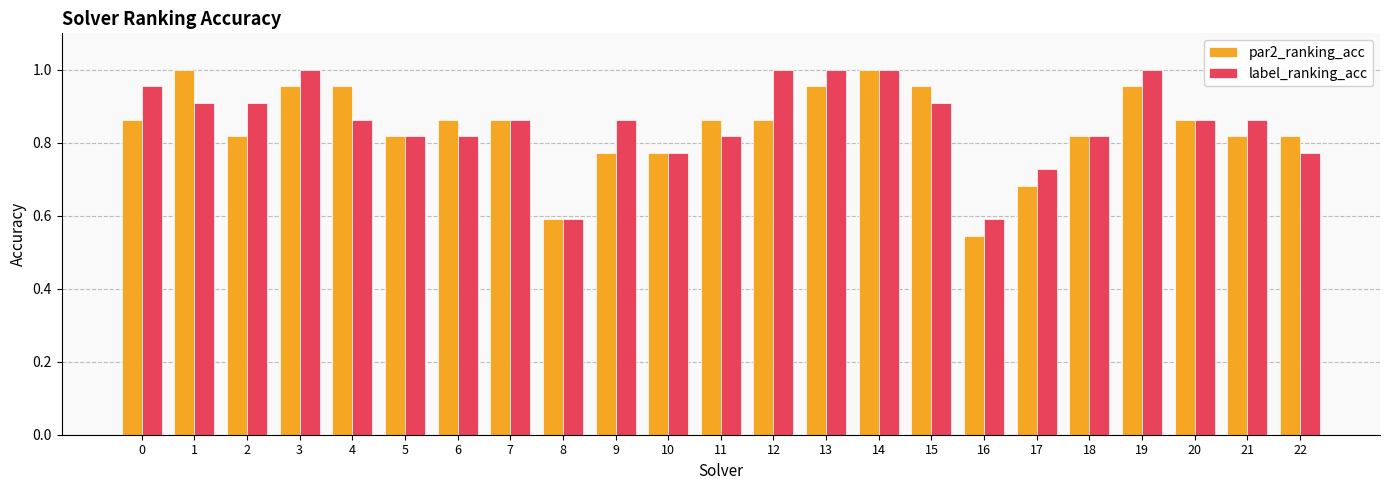

Rank the series at 4 from lowest to highest value.

label_ranking_acc, par2_ranking_acc